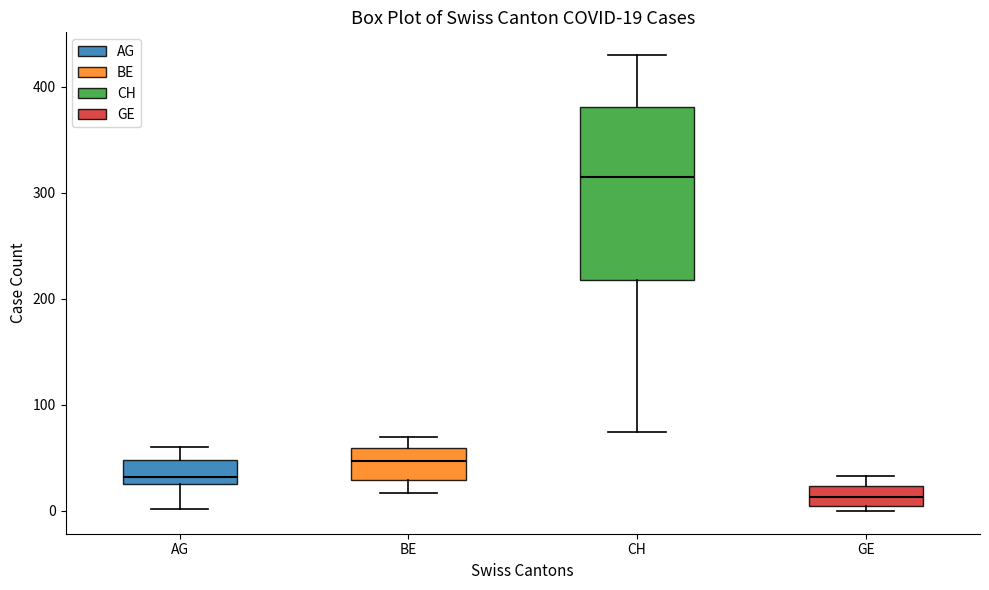

Which box is the tallest, from its lower edge to its upper edge?

CH